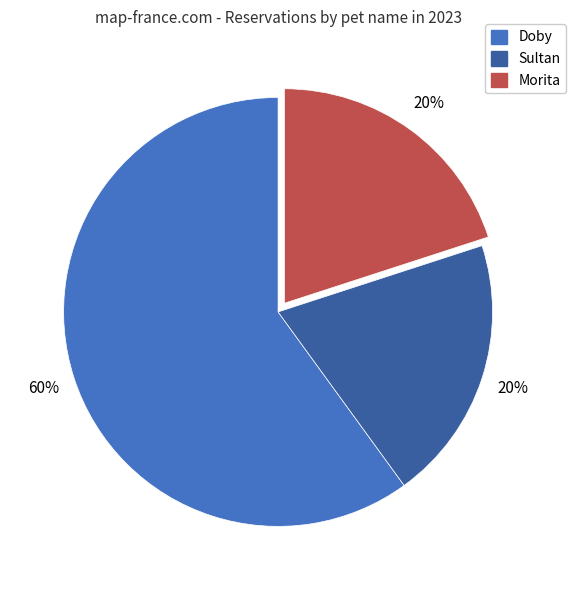

Which slice is the largest?

Doby